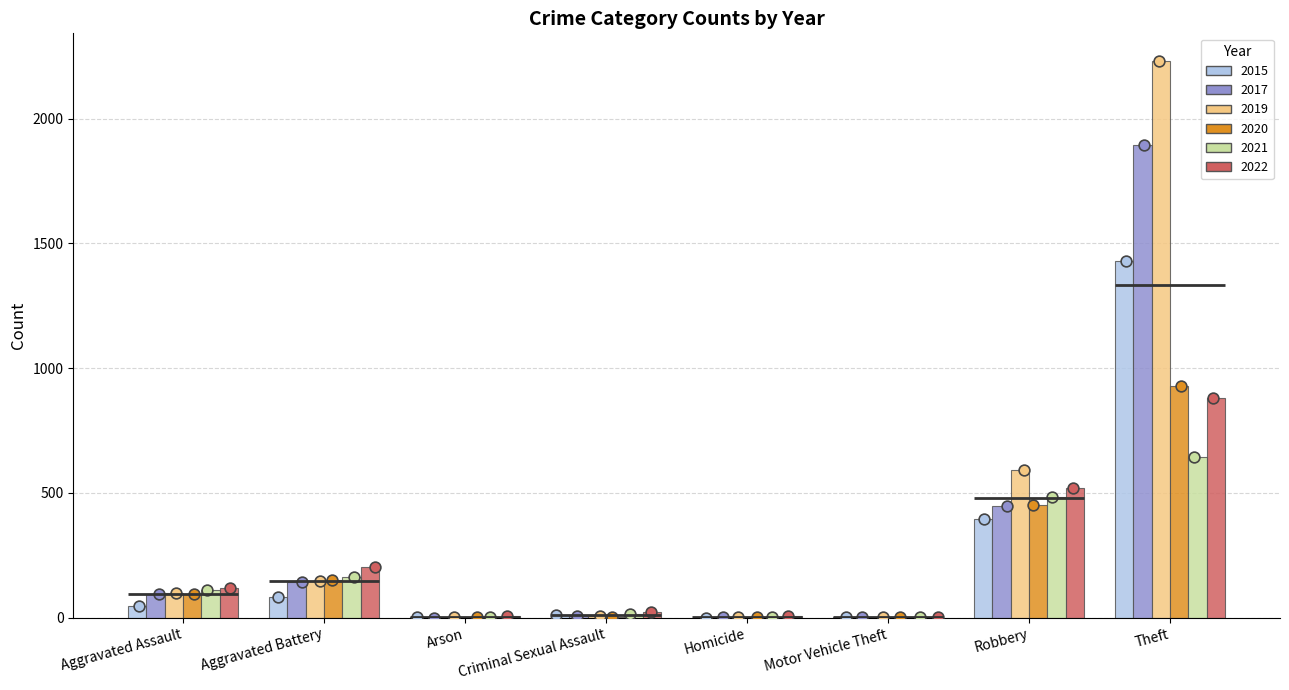

Which series reaches the maximum Y coordinate?

2019